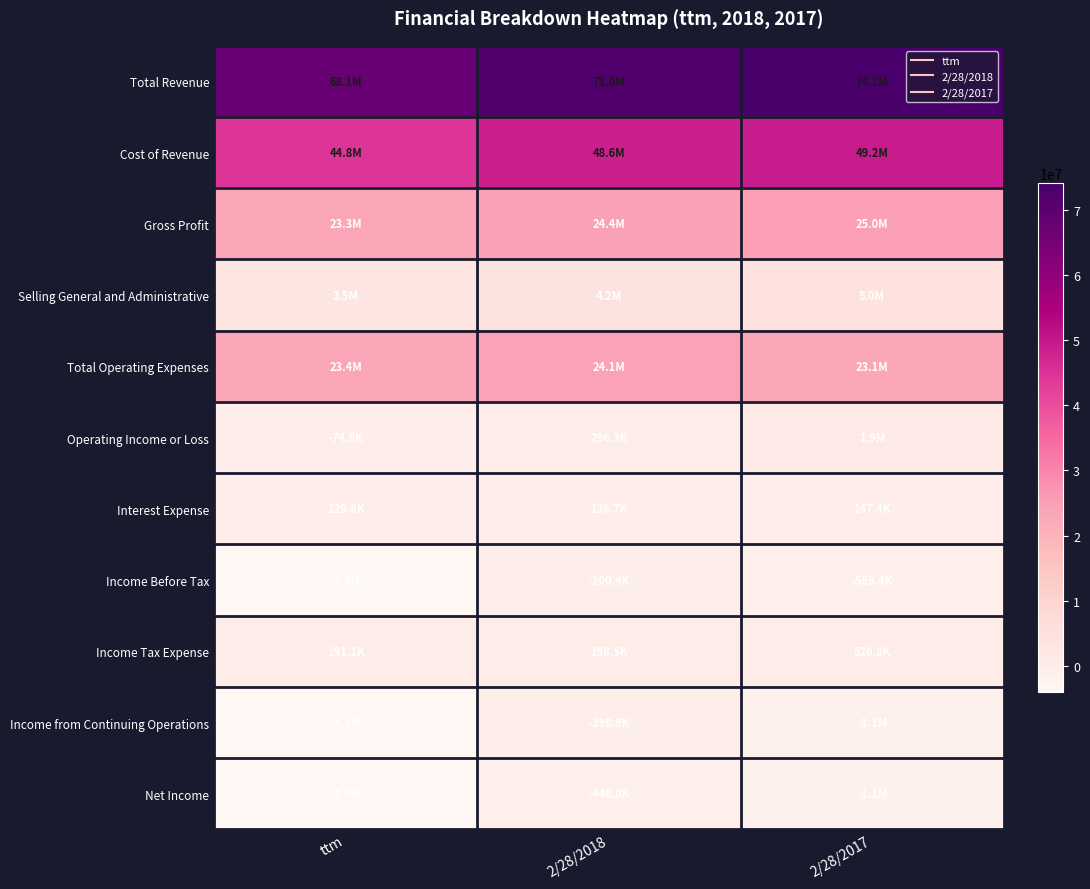

Rank the series by their maximum value, from lowest to highest.

Net Income, Income from Continuing Operations, Income Before Tax, Interest Expense, Income Tax Expense, Operating Income or Loss, Selling General and Administrative, Total Operating Expenses, Gross Profit, Cost of Revenue, Total Revenue